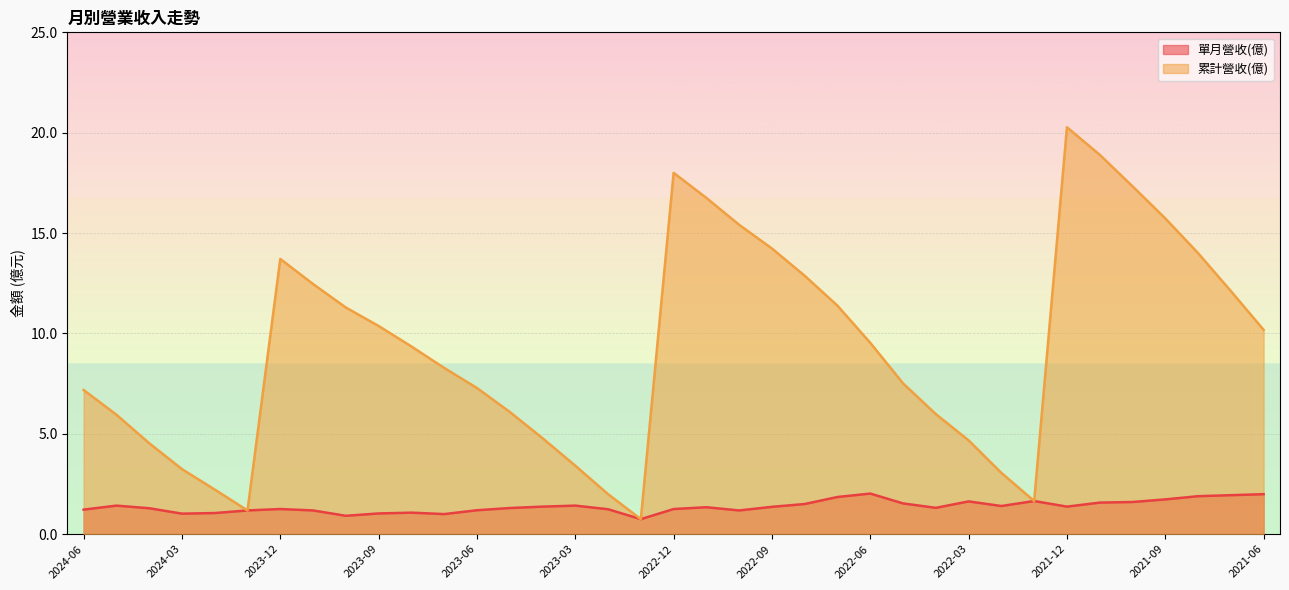

True or false: 單月營收(億) and 累計營收(億) cross at least once.

False